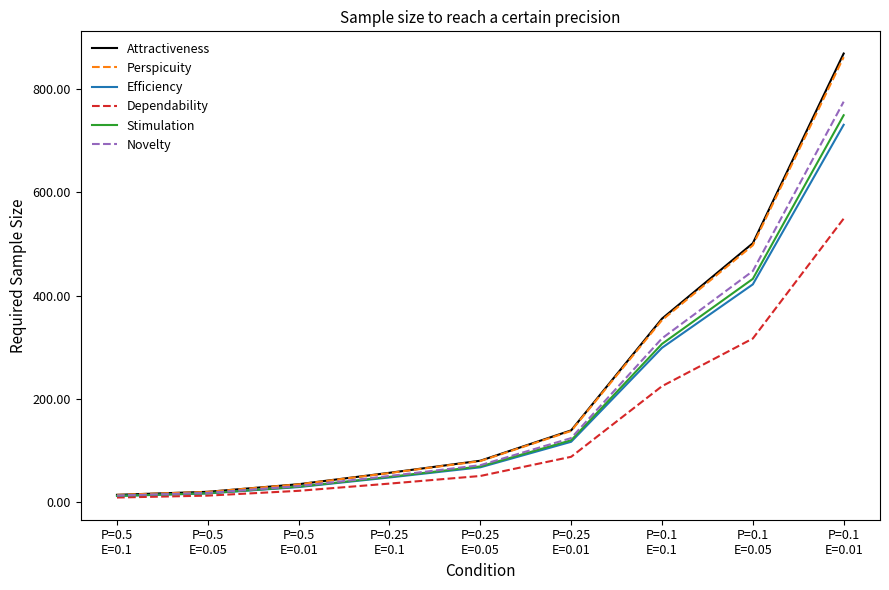

Is this an area chart (filled region under the line)?

No